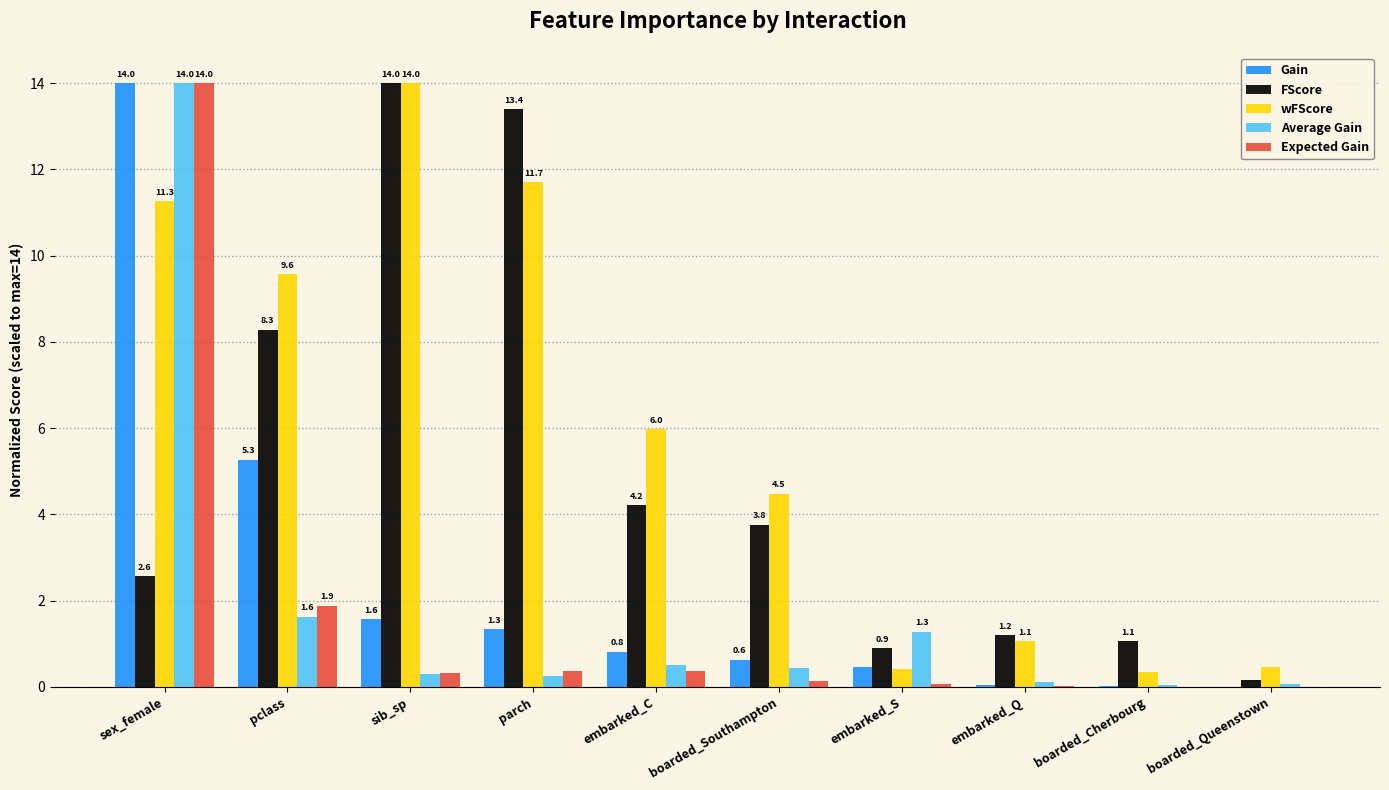

True or false: Gain has a value of 5.6 at sex_female.

False